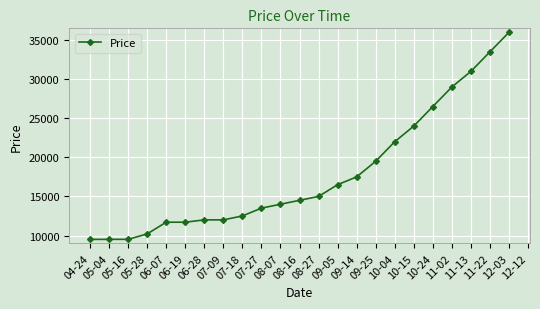

How many data points does each series have?

23